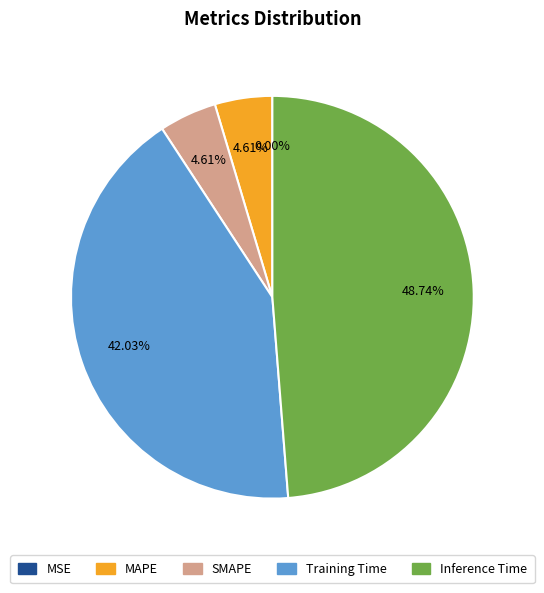

Which slice is the smallest?

MSE